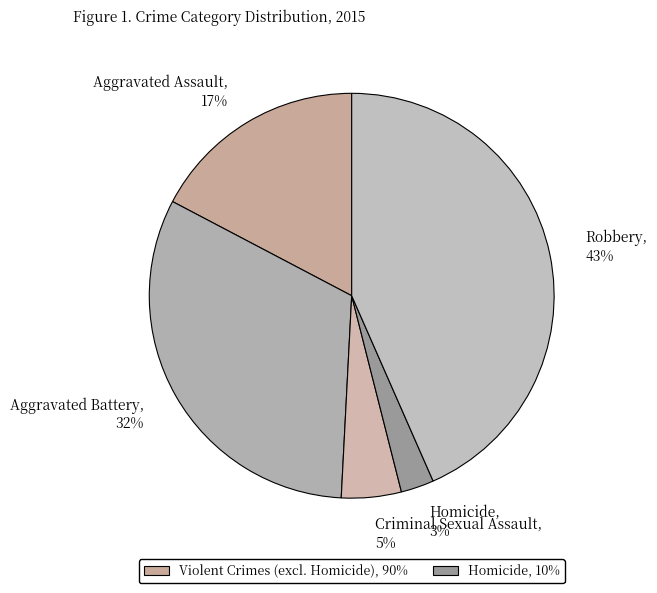

What percentage is the Homicide slice, to the nearest percent?

3%